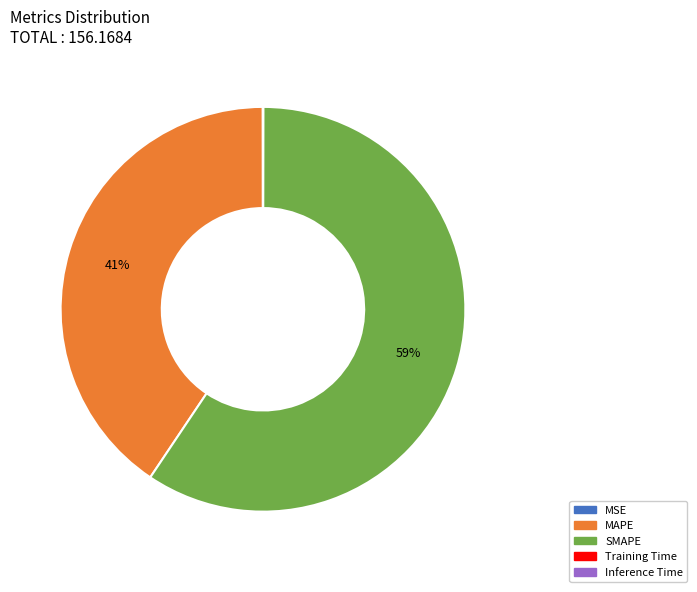

Which category has the biggest portion of the pie?

SMAPE